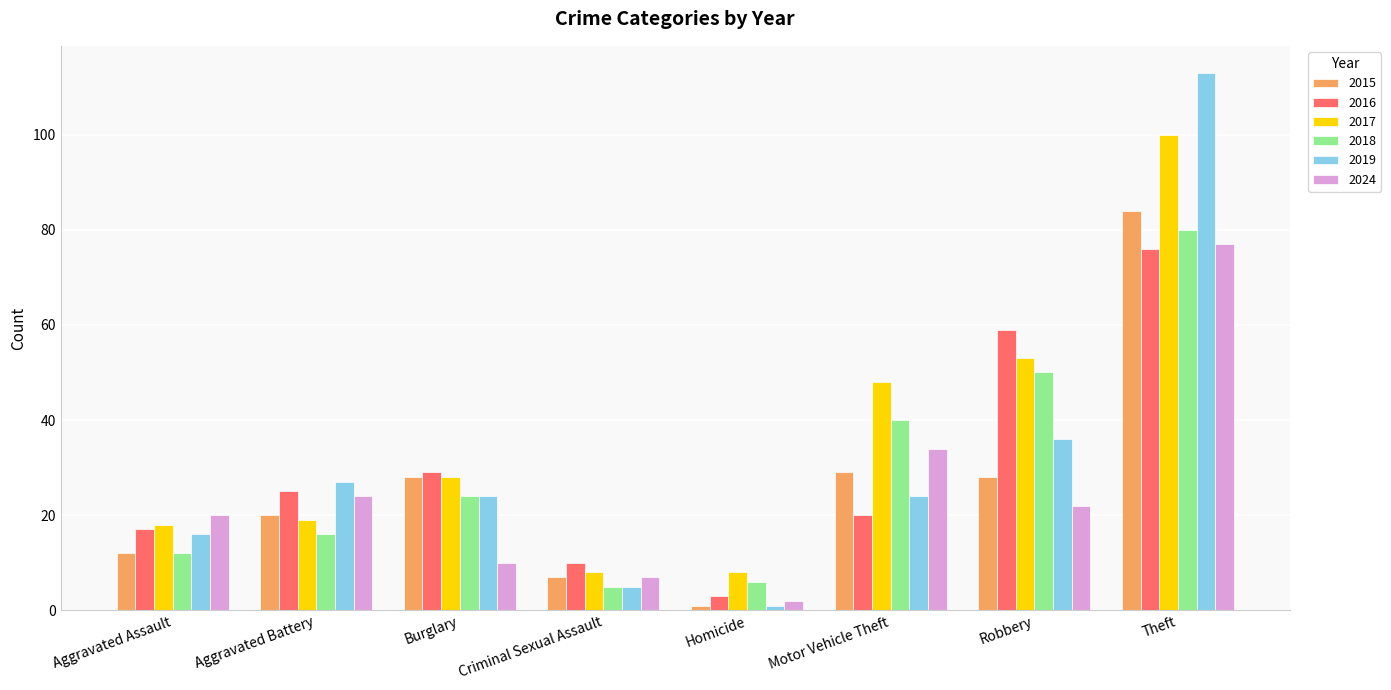

Is the value of 2019 at Criminal Sexual Assault greater than the value of 2016 at Motor Vehicle Theft?

No